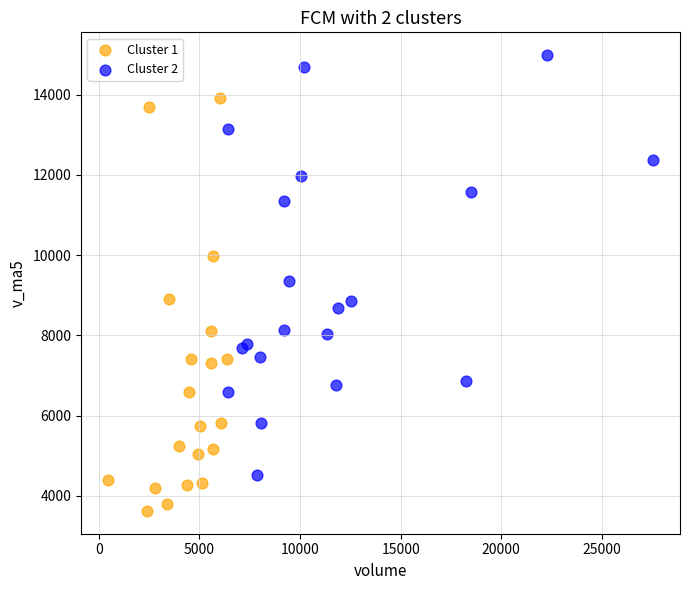

Which series contains the highest Y value?

Cluster 2